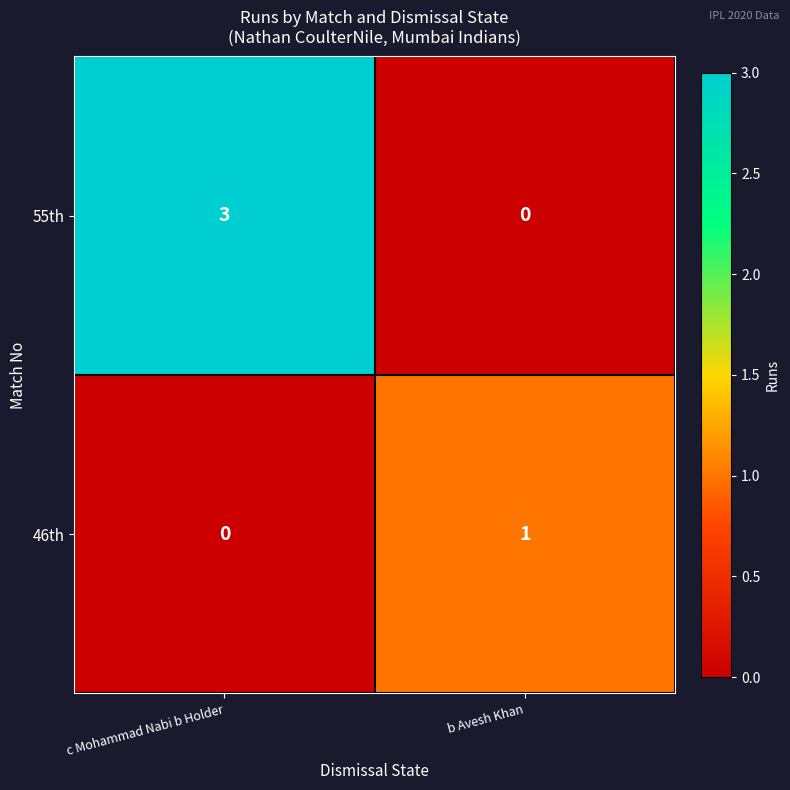

Which category has the highest value across all series?

c Mohammad Nabi b Holder